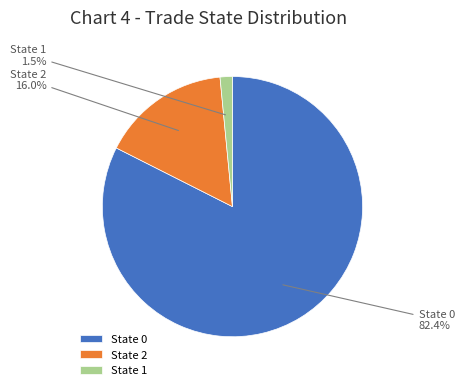

Which category has the smallest portion of the pie?

State 1